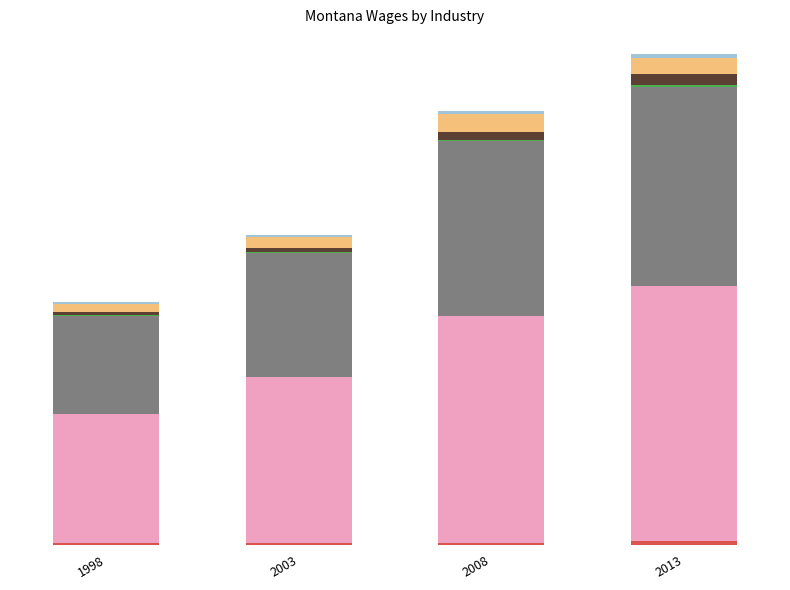

How many groups of bars are there?

4